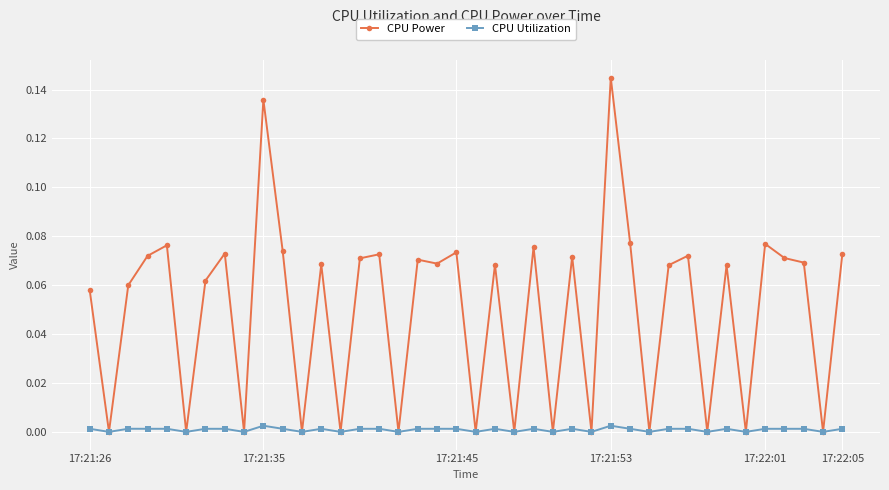

Rank the series by their average value, from highest to lowest.

CPU Power, CPU Utilization